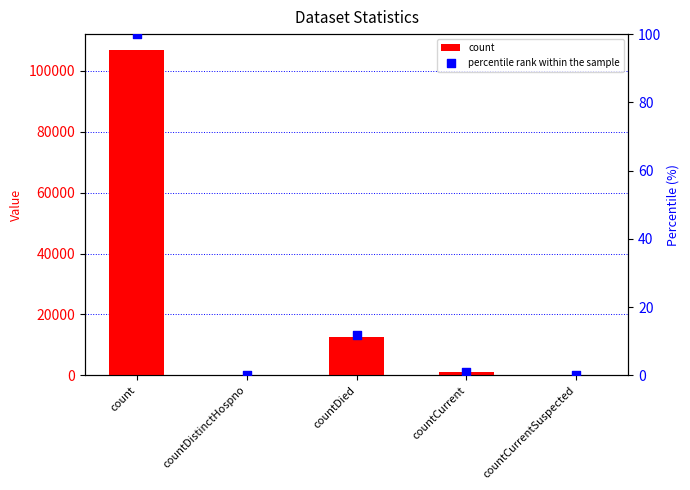

What is the total value across all series at countCurrent?

1136.1